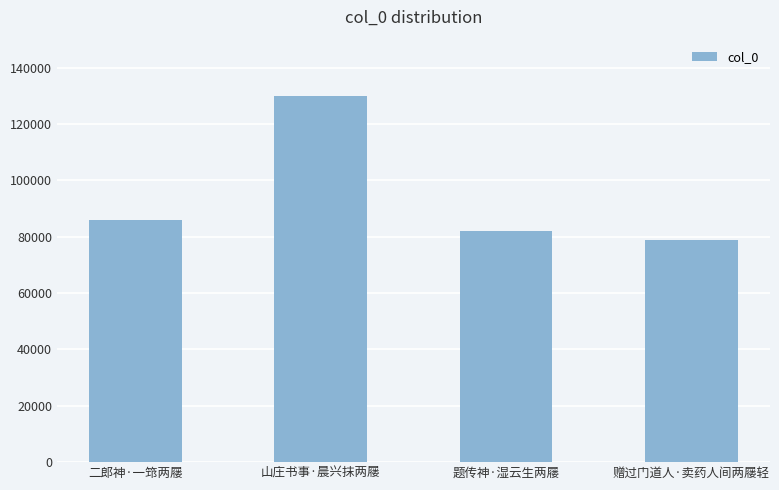

What is the label of the 1st bar from the left?

二郎神·一筇两屦